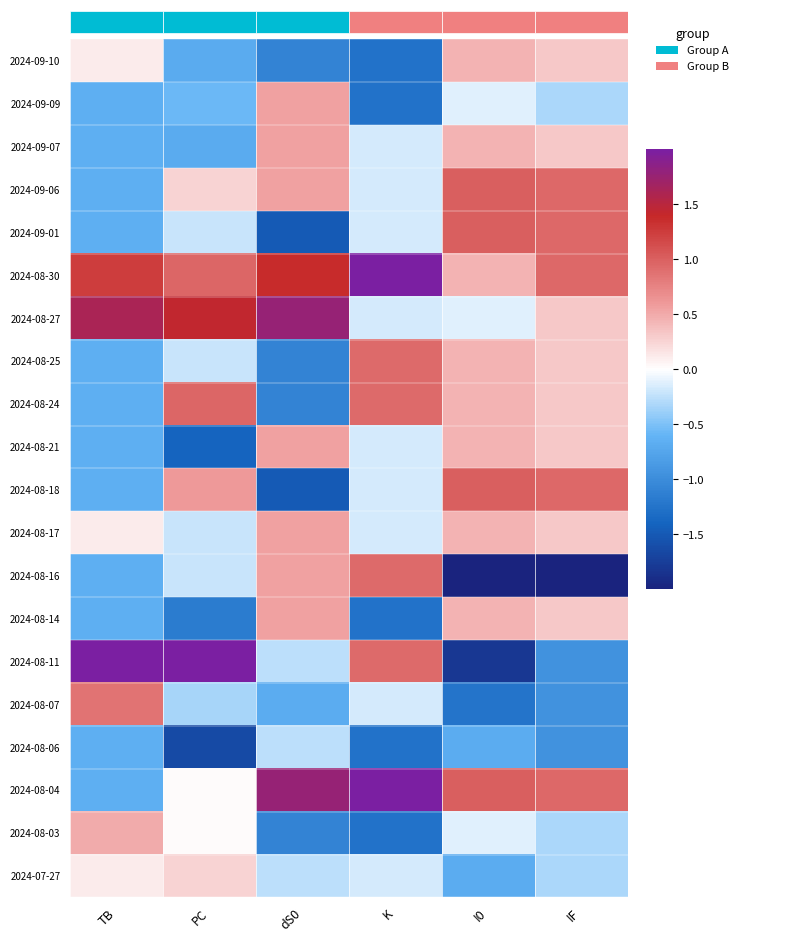

How many negative values does the 2024-08-11 series have?

3